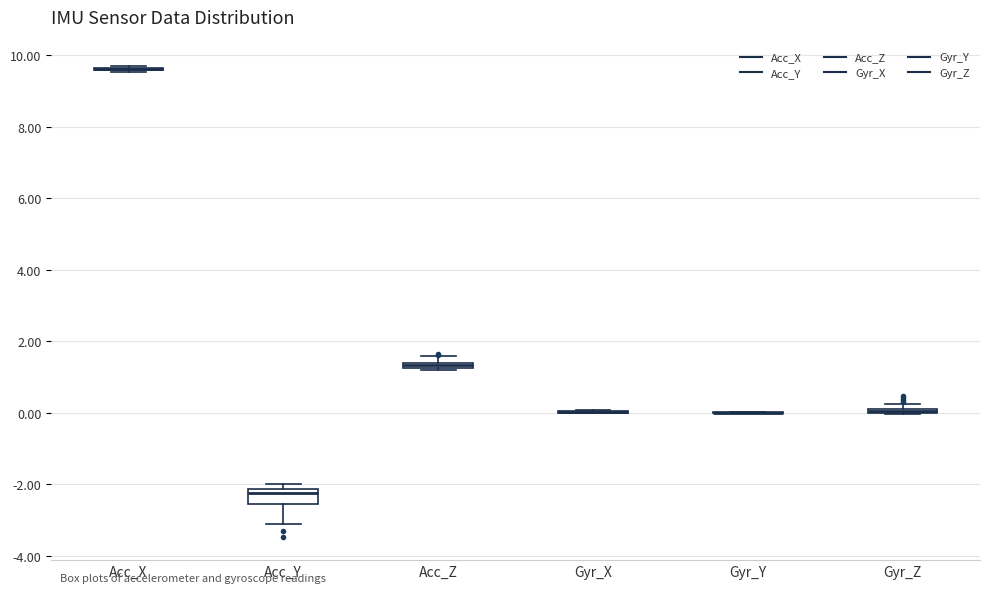

Comparing the boxes themselves (not the whiskers), which one is the tallest?

Acc_Y